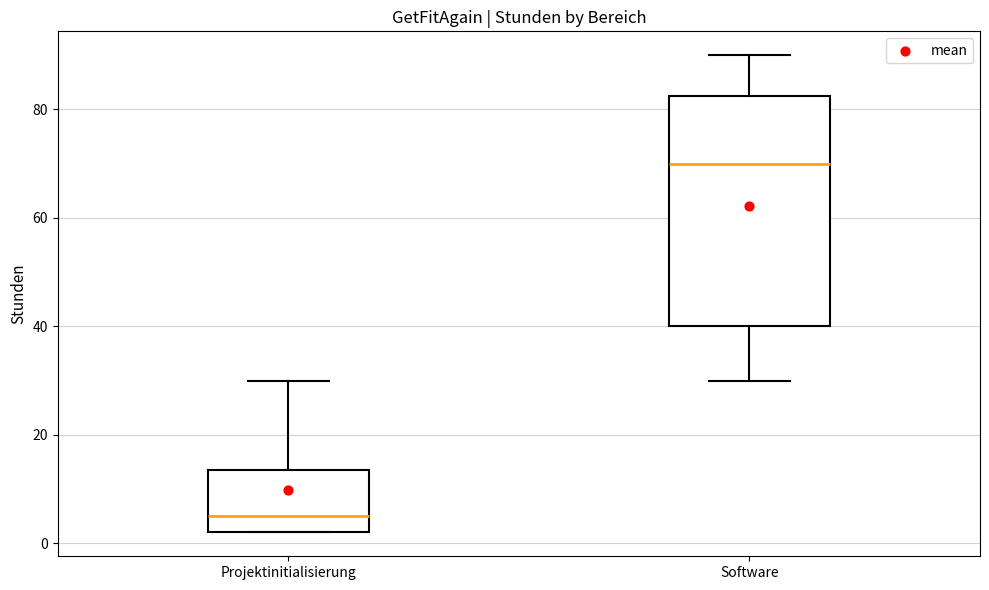

Reading left to right, read every box against the y-axis: the position of its median line, the range the box covers, and the ends of its whiskers. The values are not printed on the chart, so give them approximately, as read against the axis.

Projektinitialisierung: median 6, box 2 to 14, whiskers 2 to 30
Software: median 70, box 40 to 82, whiskers 30 to 90